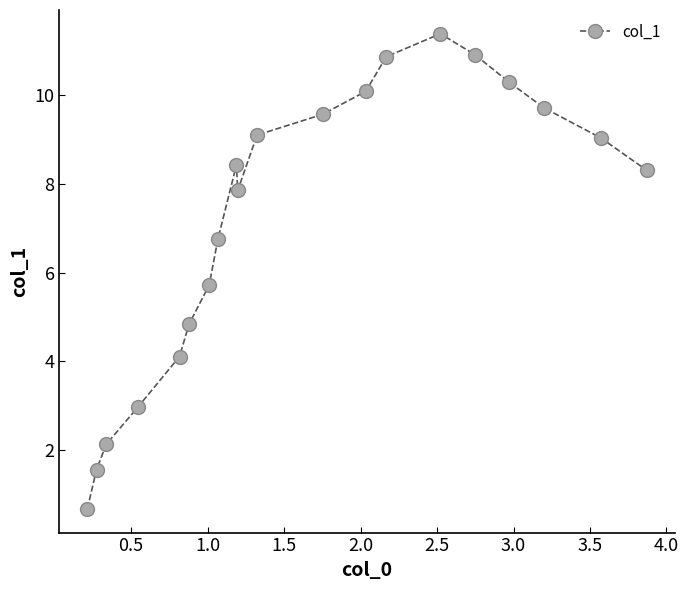

What is the smallest value displayed?

0.7